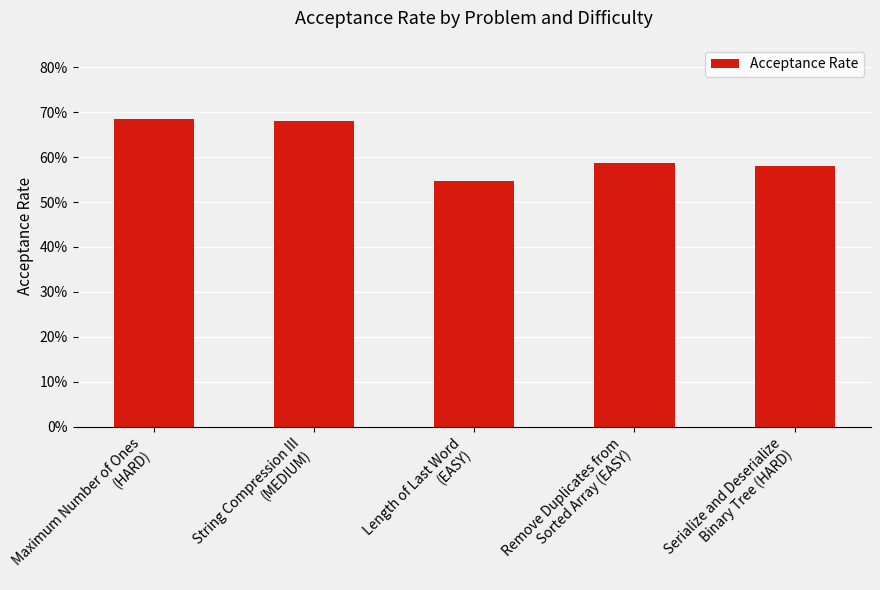

What is the label of the 5th bar from the left?

Serialize and Deserialize
Binary Tree (HARD)